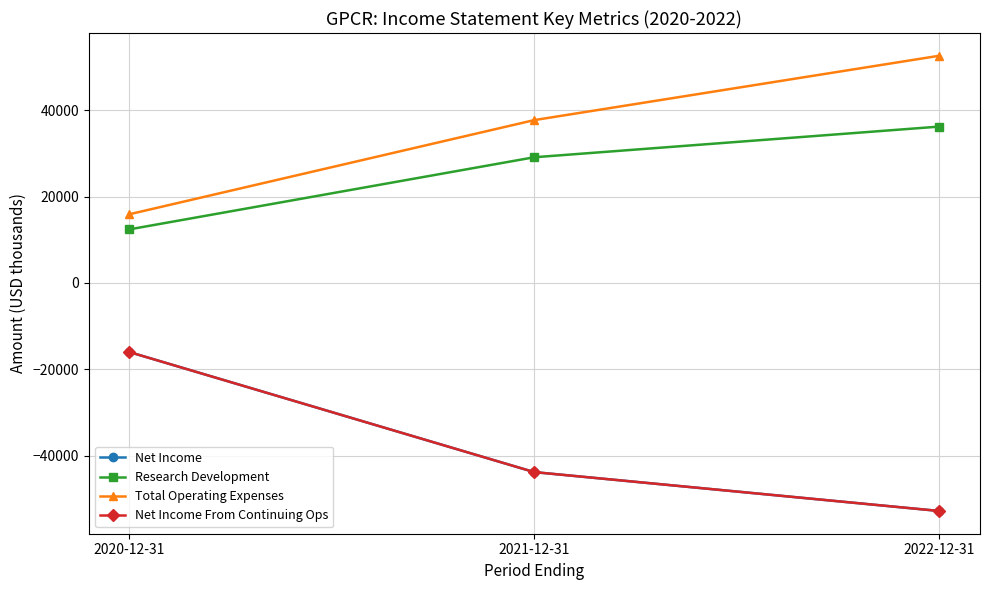

What is the label of the 1st point from the left?

2020-12-31